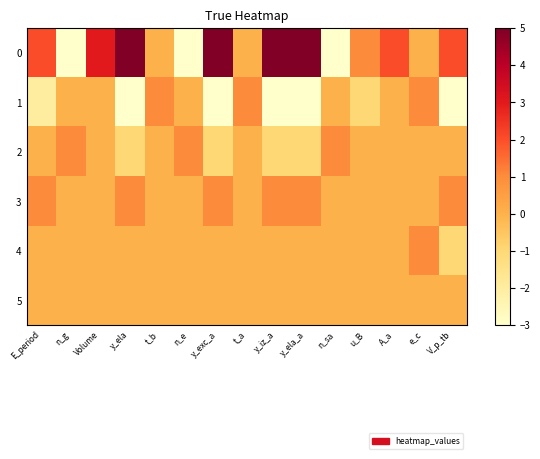

Reading left to right, what are all the values shown in this chart?

0: E_period=2	n_g=-3	Volume=3	y_ela=5	t_b=0	n_e=-3	y_exc_a=5	t_a=0	y_iz_a=5	y_ela_a=5	n_sa=-3	u_B=1	A_a=2	e_c=0	V_p_tb=2
1: E_period=-2	n_g=0	Volume=0	y_ela=-3	t_b=1	n_e=0	y_exc_a=-3	t_a=1	y_iz_a=-3	y_ela_a=-3	n_sa=0	u_B=-1	A_a=0	e_c=1	V_p_tb=-3
2: E_period=0	n_g=1	Volume=0	y_ela=-1	t_b=0	n_e=1	y_exc_a=-1	t_a=0	y_iz_a=-1	y_ela_a=-1	n_sa=1	u_B=0	A_a=0	e_c=0	V_p_tb=0
3: E_period=1	n_g=0	Volume=0	y_ela=1	t_b=0	n_e=0	y_exc_a=1	t_a=0	y_iz_a=1	y_ela_a=1	n_sa=0	u_B=0	A_a=0	e_c=0	V_p_tb=1
4: E_period=0	n_g=0	Volume=0	y_ela=0	t_b=0	n_e=0	y_exc_a=0	t_a=0	y_iz_a=0	y_ela_a=0	n_sa=0	u_B=0	A_a=0	e_c=1	V_p_tb=-1
5: E_period=0	n_g=0	Volume=0	y_ela=0	t_b=0	n_e=0	y_exc_a=0	t_a=0	y_iz_a=0	y_ela_a=0	n_sa=0	u_B=0	A_a=0	e_c=0	V_p_tb=0